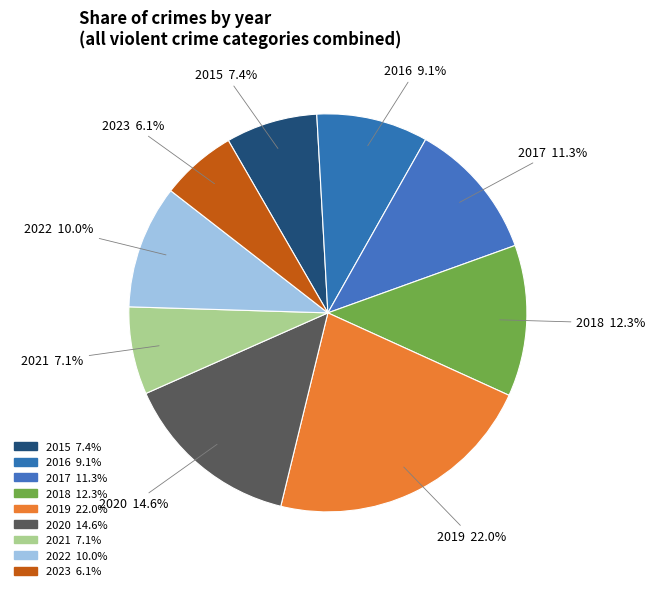

Is 2018 the majority of the pie?

No